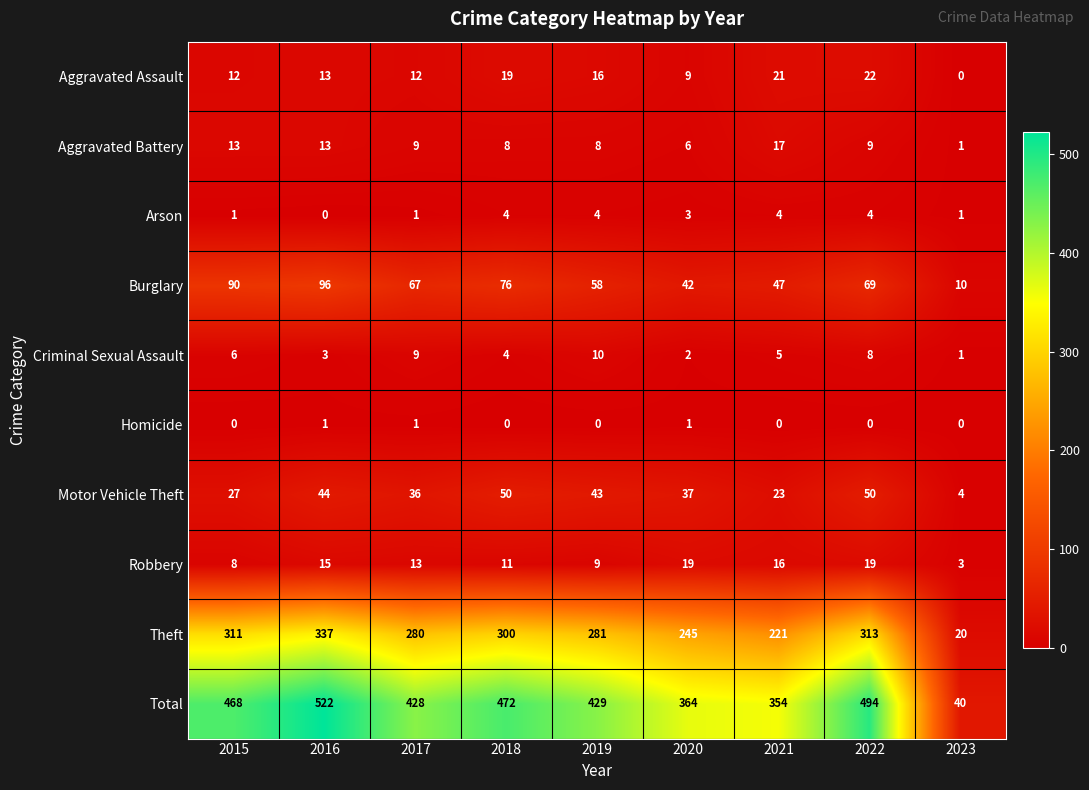

How many distinct data groups are displayed?

10